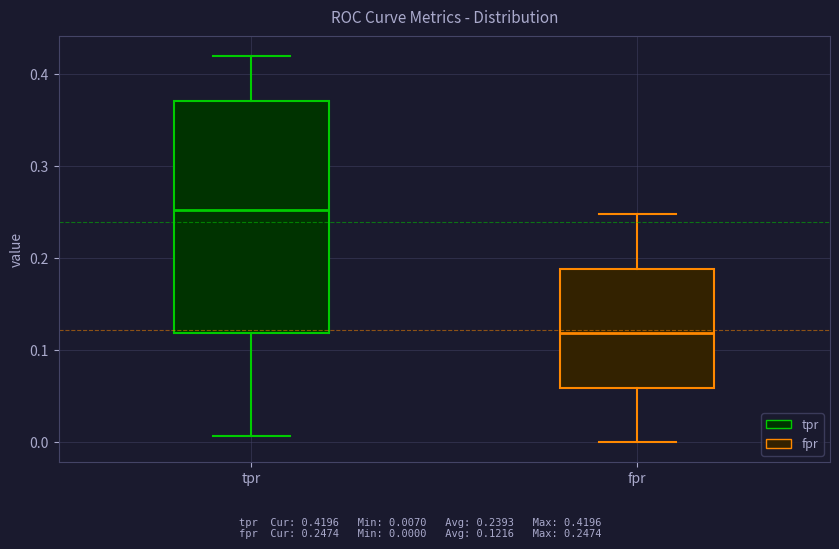

Which box's median line is the lowest?

fpr